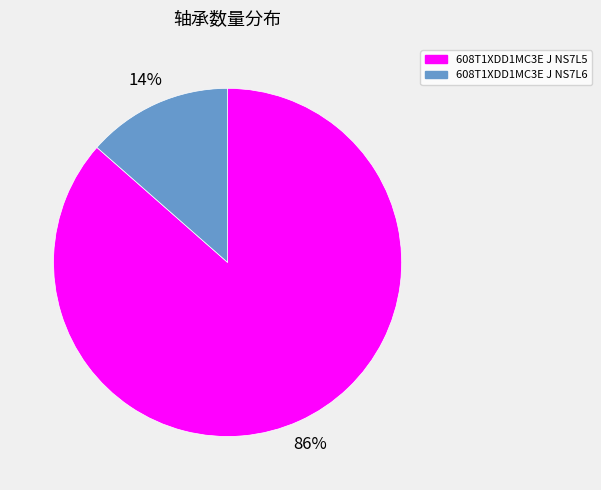

Is 608T1XDD1MC3E J NS7L5 the majority of the pie?

Yes